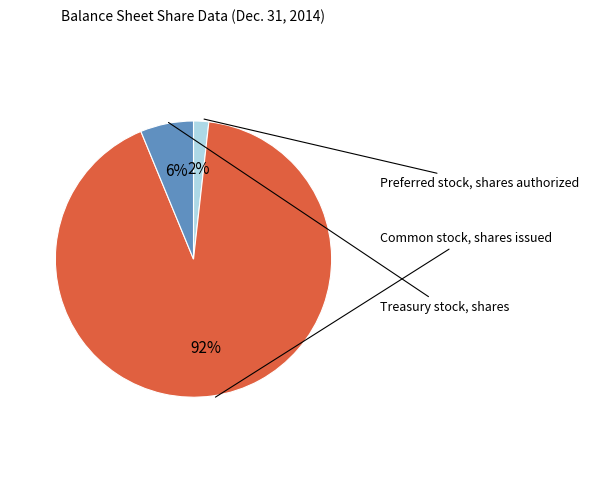

Rank the categories by value from highest to lowest.

Common stock, shares issued, Treasury stock, shares, Preferred stock, shares authorized